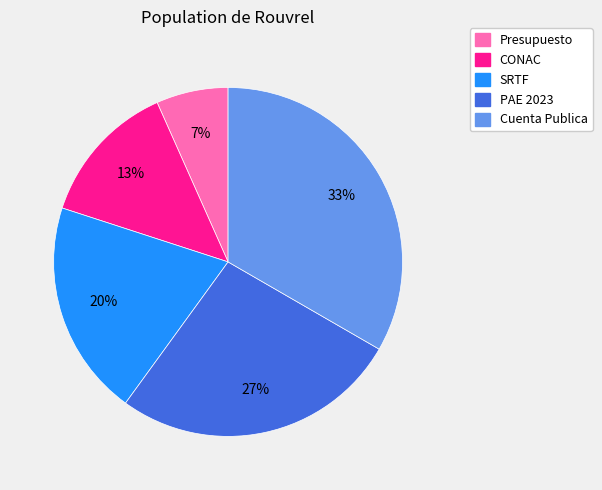

Combined, do Cuenta Publica and SRTF account for over 50%?

Yes